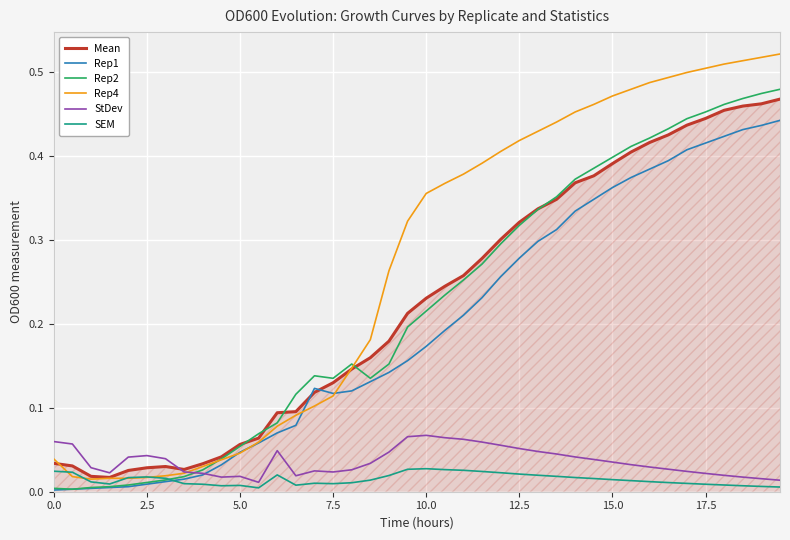

List the series in order of their peak value, highest first.

Rep4, Rep2, Mean, Rep1, StDev, SEM